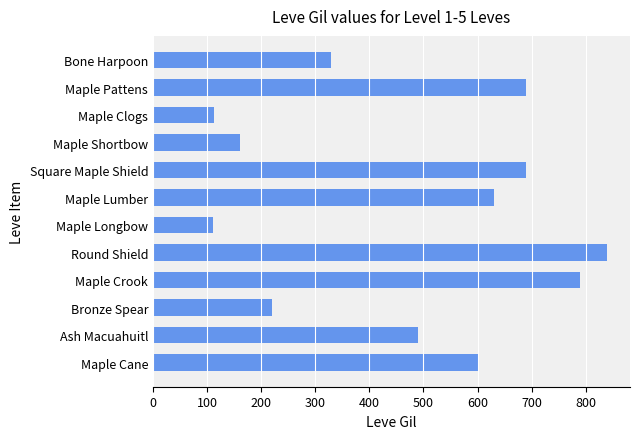

Where is the data nearest to the value 475?

Ash Macuahuitl